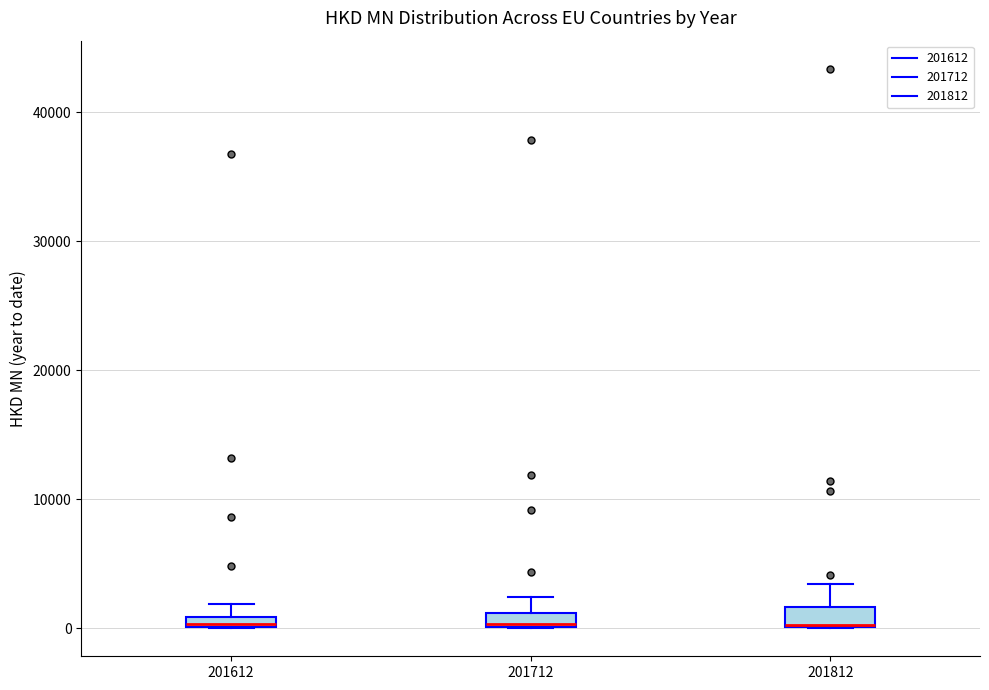

Where is the upper edge of the box at x = 201812 on the y-axis? The values are not printed on the chart, so give them approximately, as read against the axis.

2000